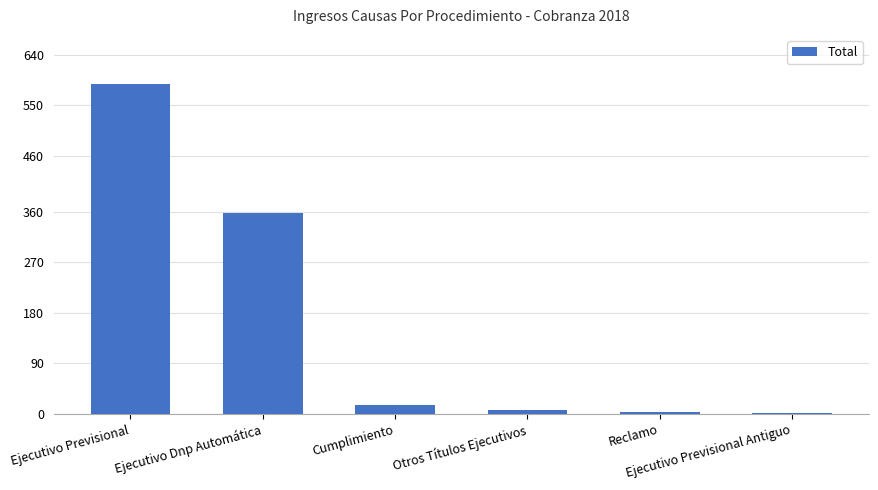

What is the maximum value shown in the chart?

587